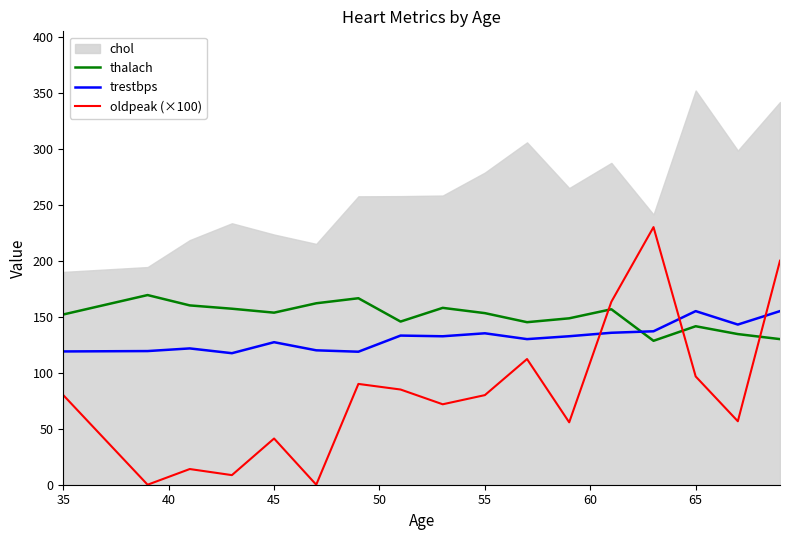

What value does the thalach series have at 35?

152.0